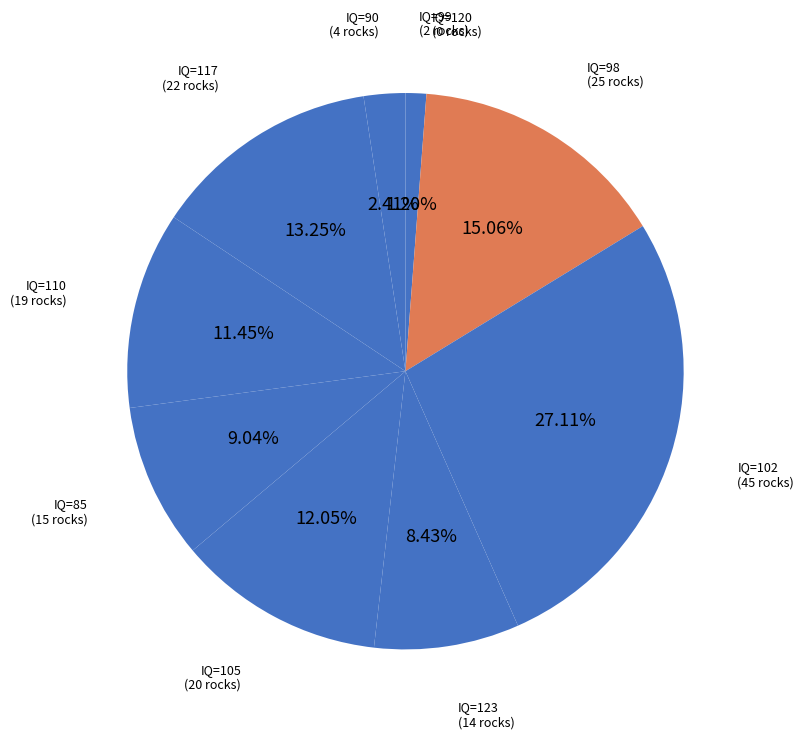

Which category has the biggest portion of the pie?

102